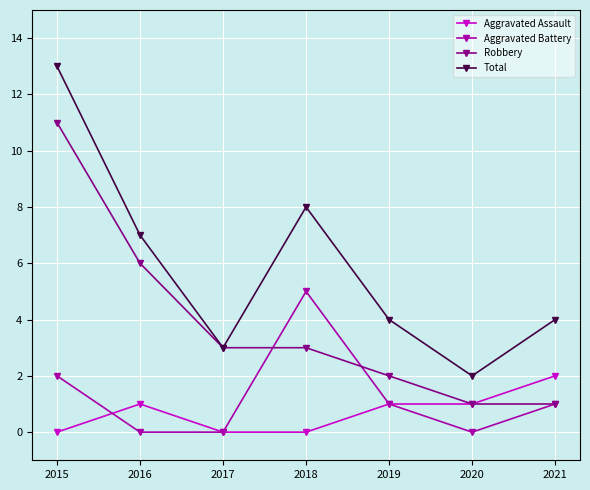

How many values in the Aggravated Battery series are below 1?

3